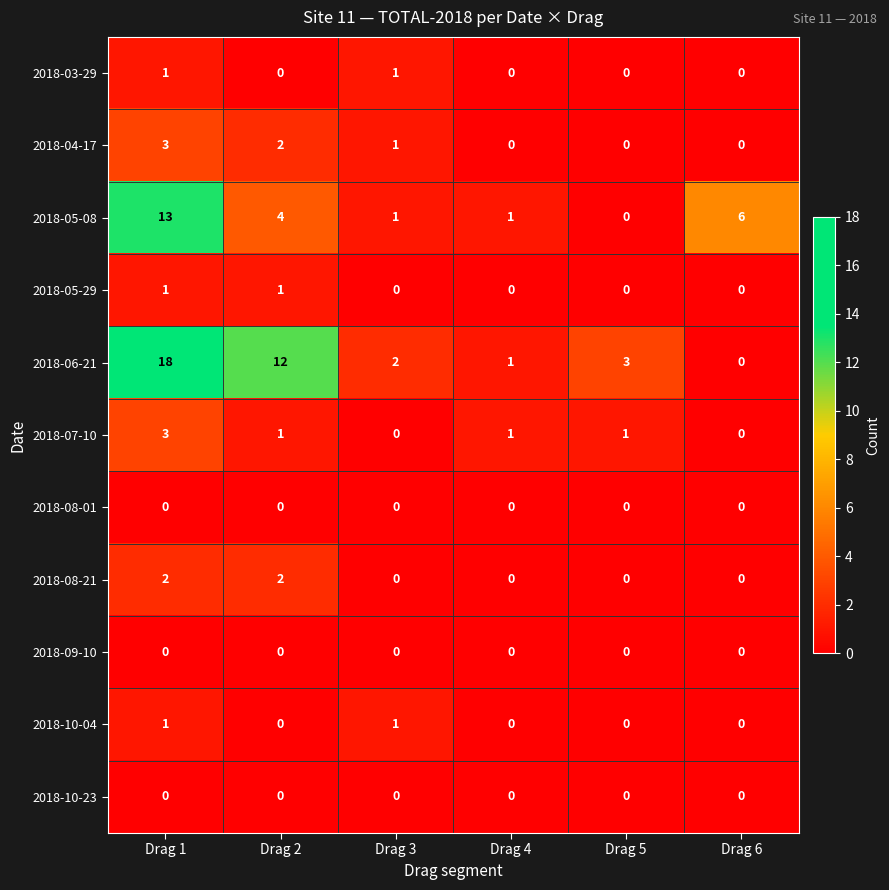

At which label does 2018-06-21 first exceed 3?

Drag 1